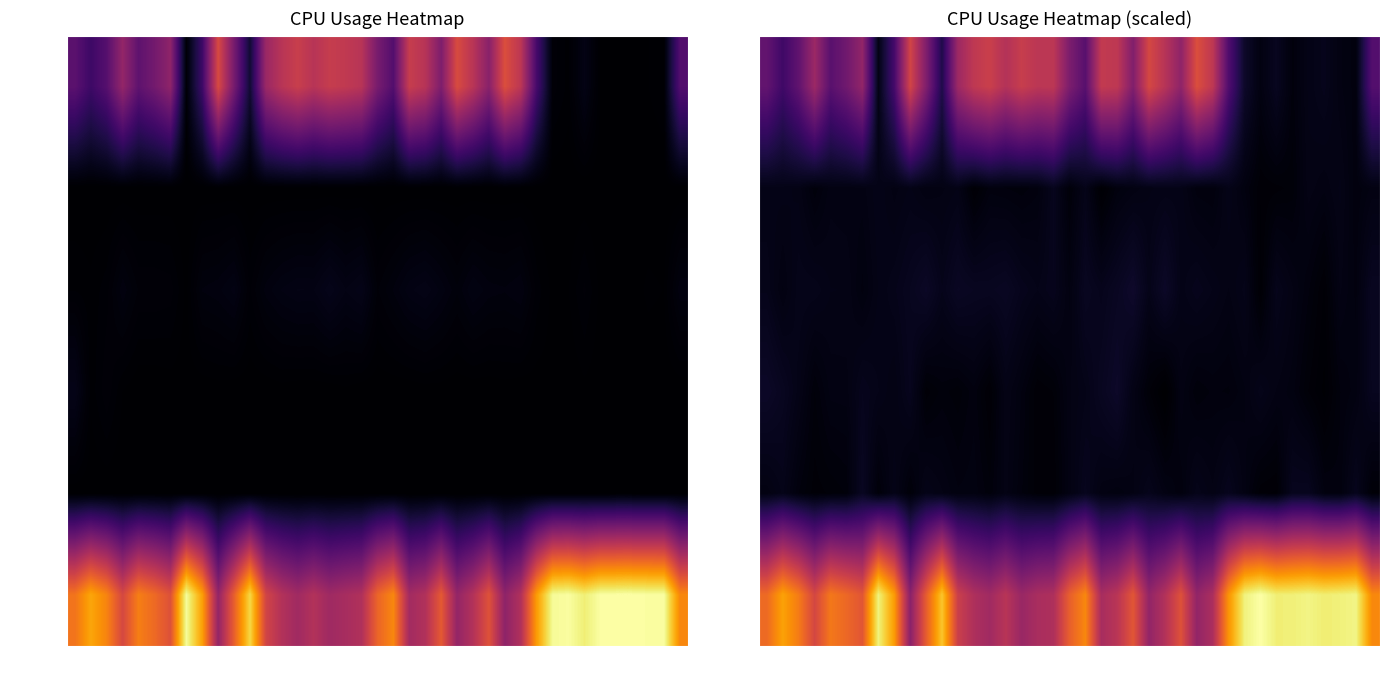

What is the minimum value shown in the chart?

-3.2